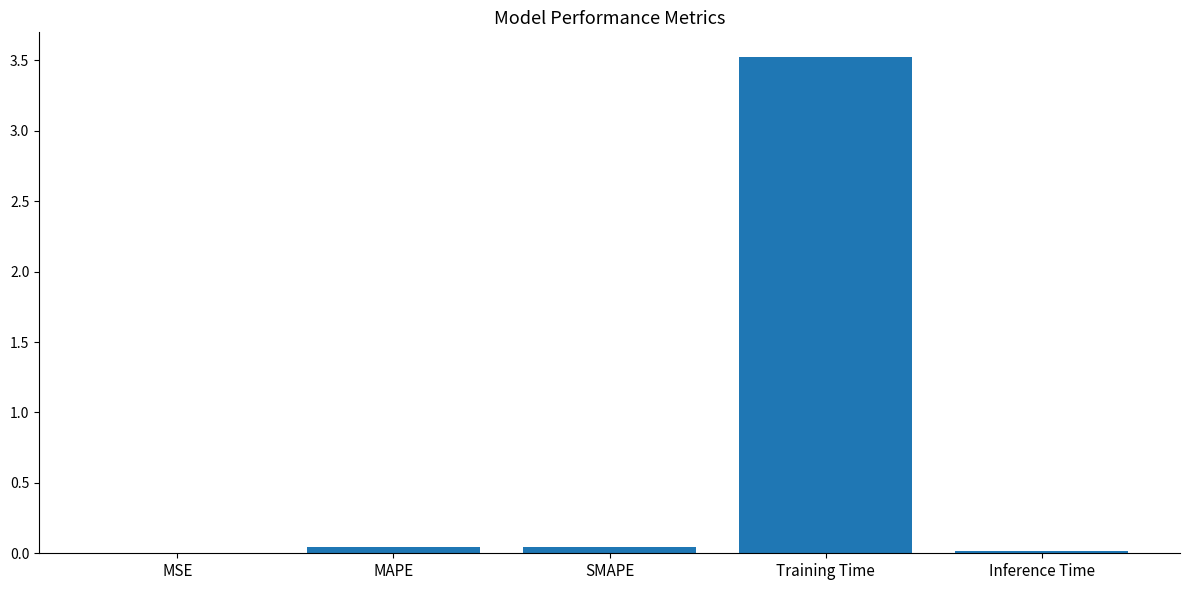

The value at MAPE is 0.0. True or false?

True